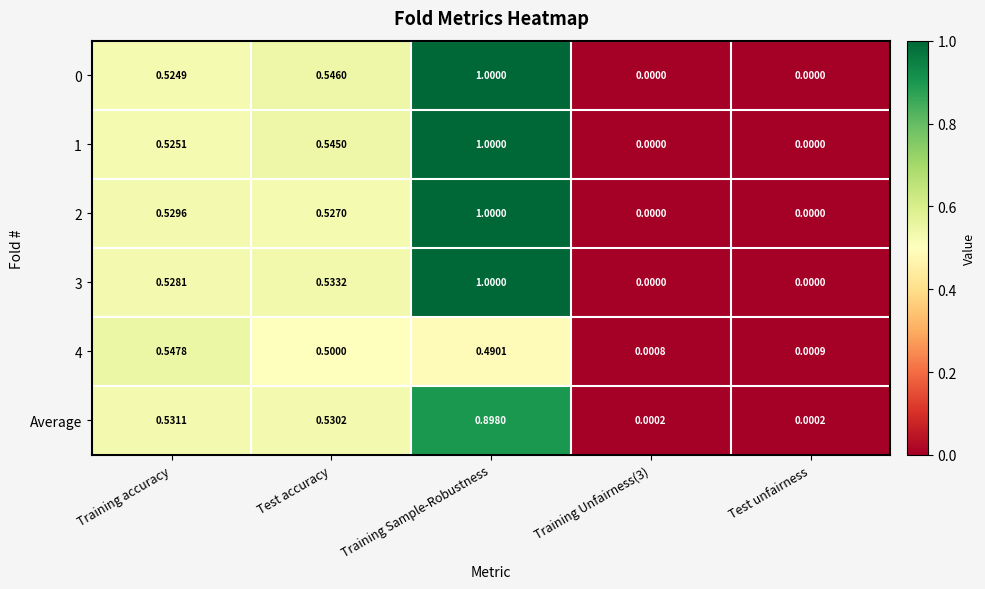

Is the value of 2 at Training Unfairness(3) greater than the value of 0 at Training Sample-Robustness?

No